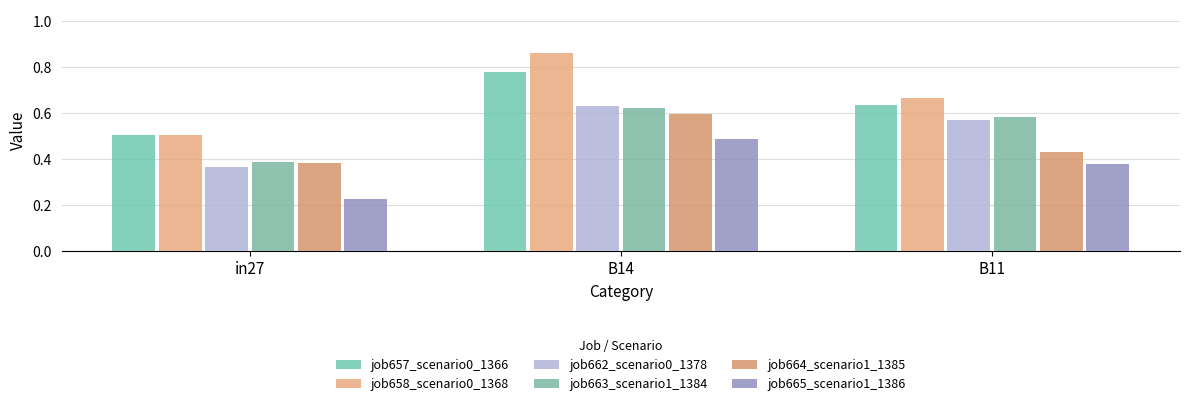

At in27, list the series in order from smallest to largest.

job665_scenario1_1386, job662_scenario0_1378, job664_scenario1_1385, job663_scenario1_1384, job657_scenario0_1366, job658_scenario0_1368